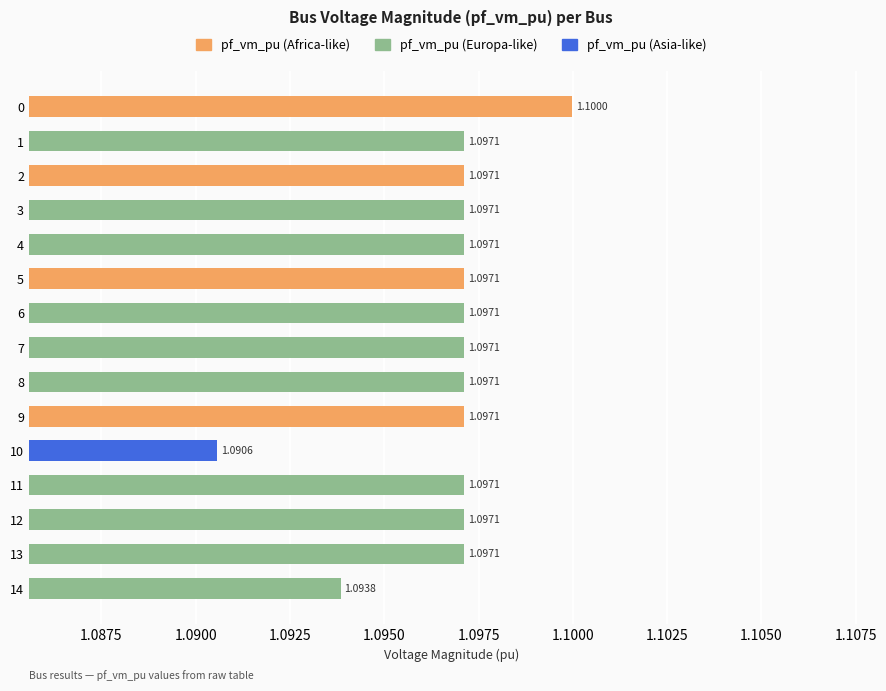

How many bars are there in total?

15